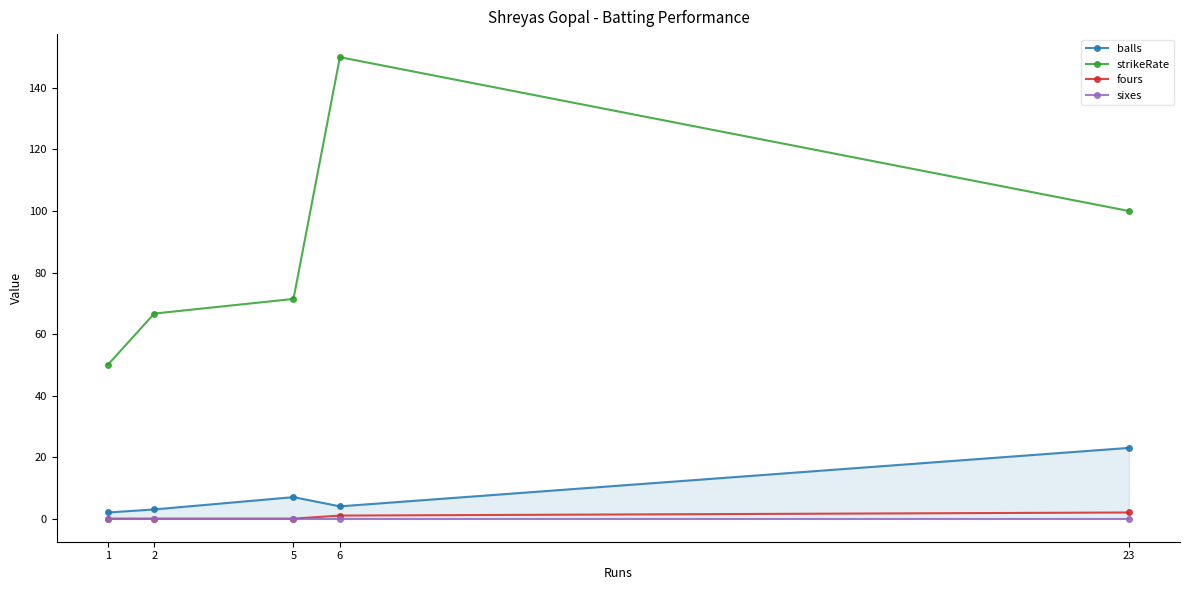

Count the number of data series in this chart.

4